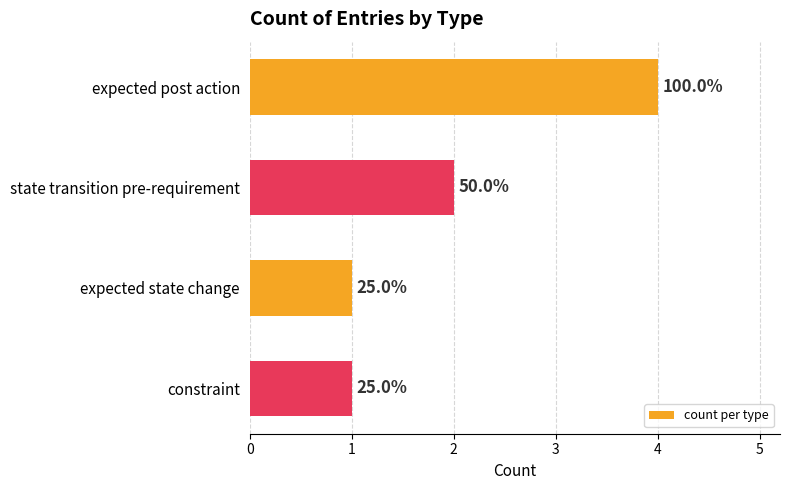

Are the bars horizontal?

Yes